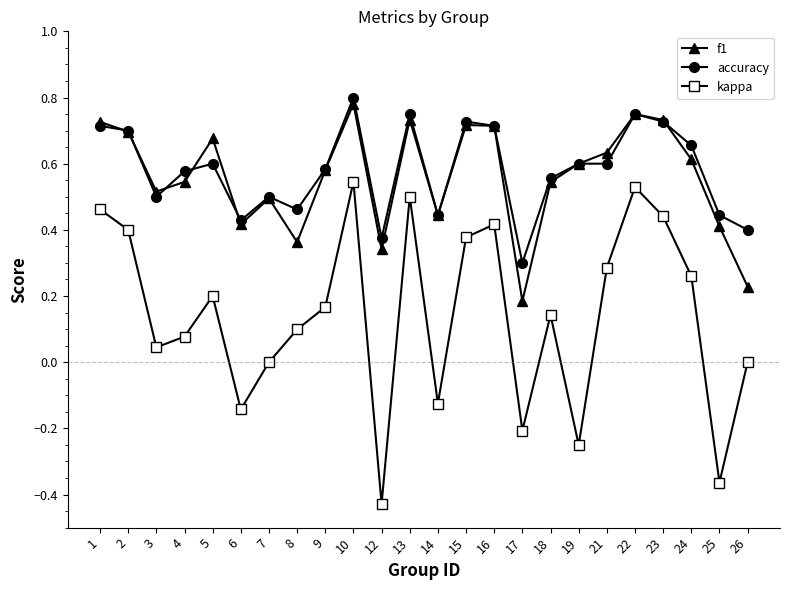

How many interior local valleys does the f1 series have?

6